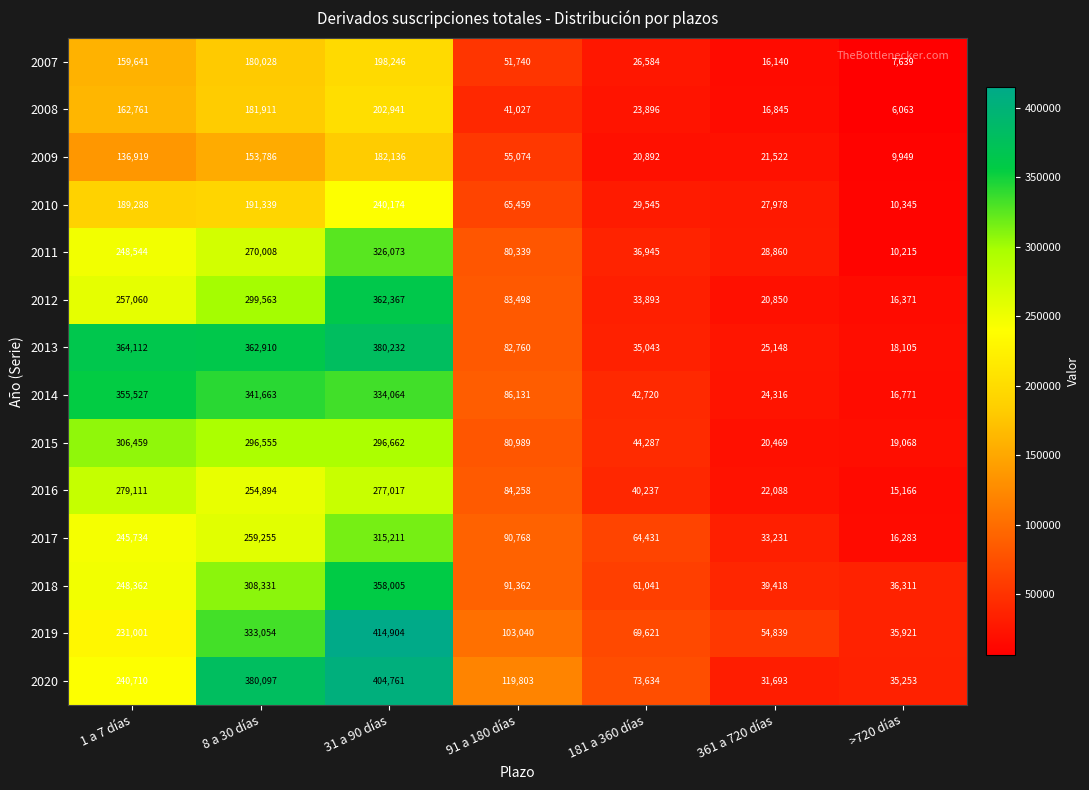

Rank the series by their maximum value, from highest to lowest.

2019, 2020, 2013, 2012, 2018, 2014, 2011, 2017, 2015, 2016, 2010, 2008, 2007, 2009